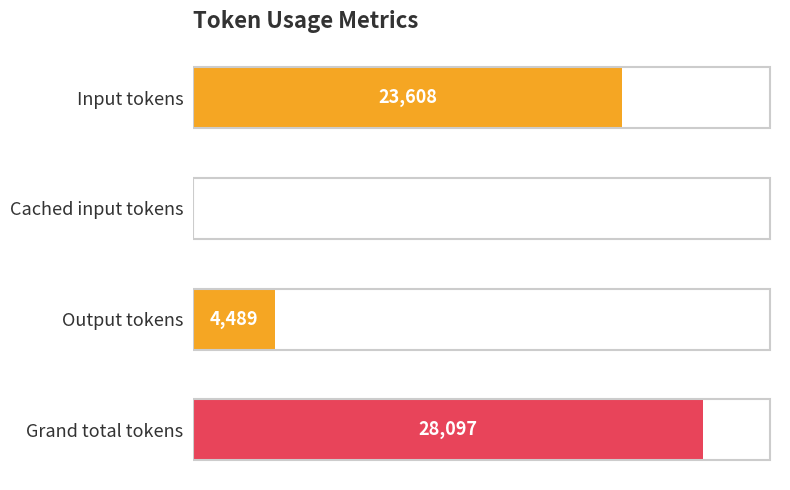

At which category does the chart reach its peak across all series?

Grand total tokens